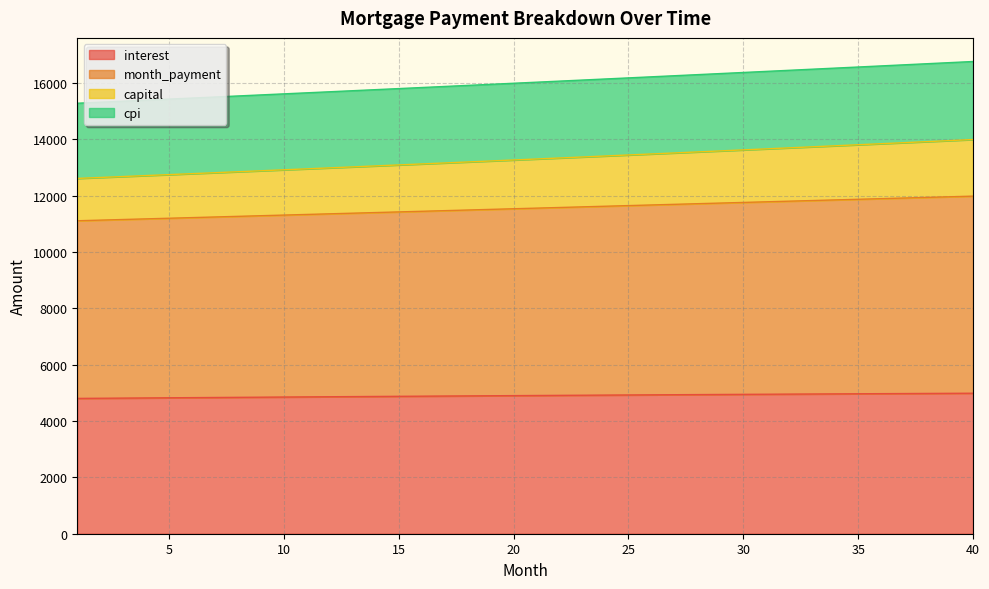

Does the chart have visible grid lines?

Yes